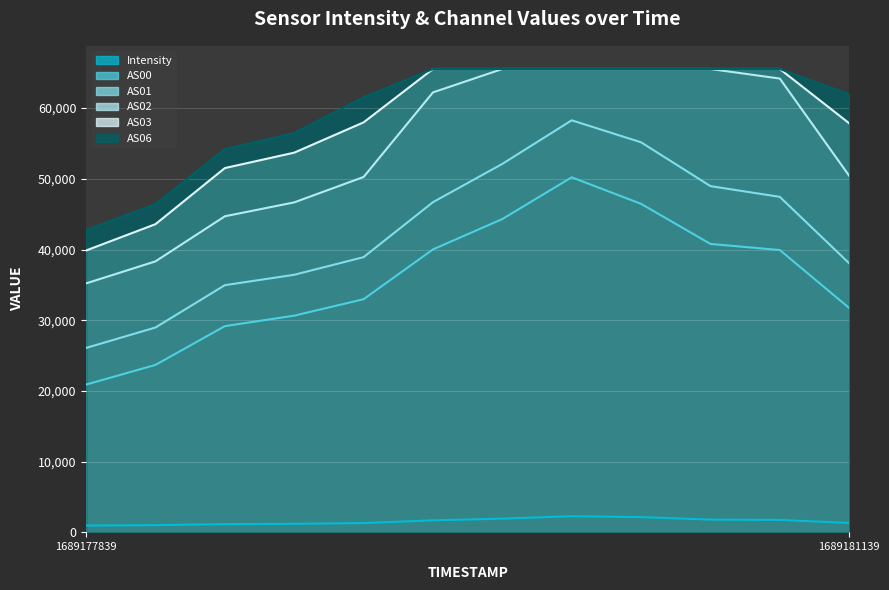

How many data points does each series have?

12